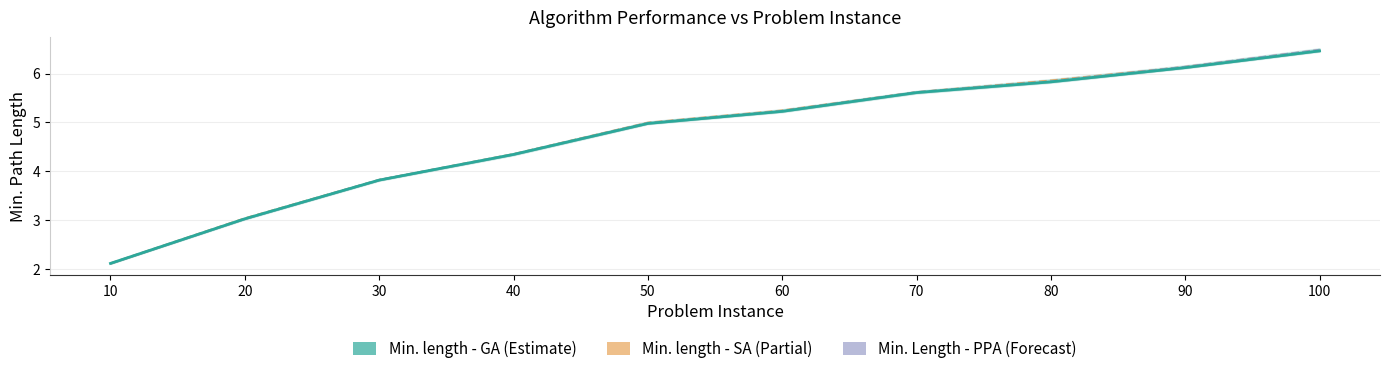

The chart shows a value of 5.2 at 20. True or false?

False